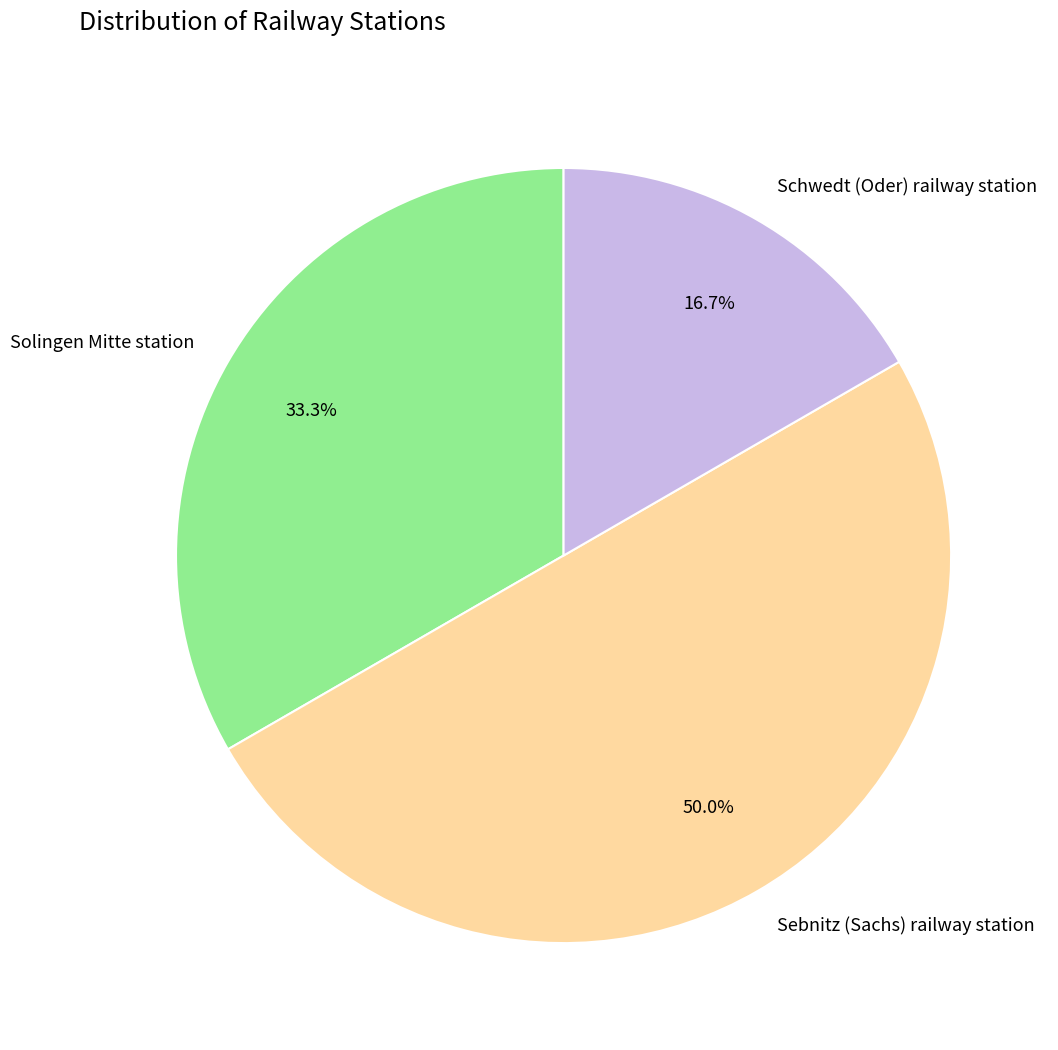

How many segments does this pie chart have?

3